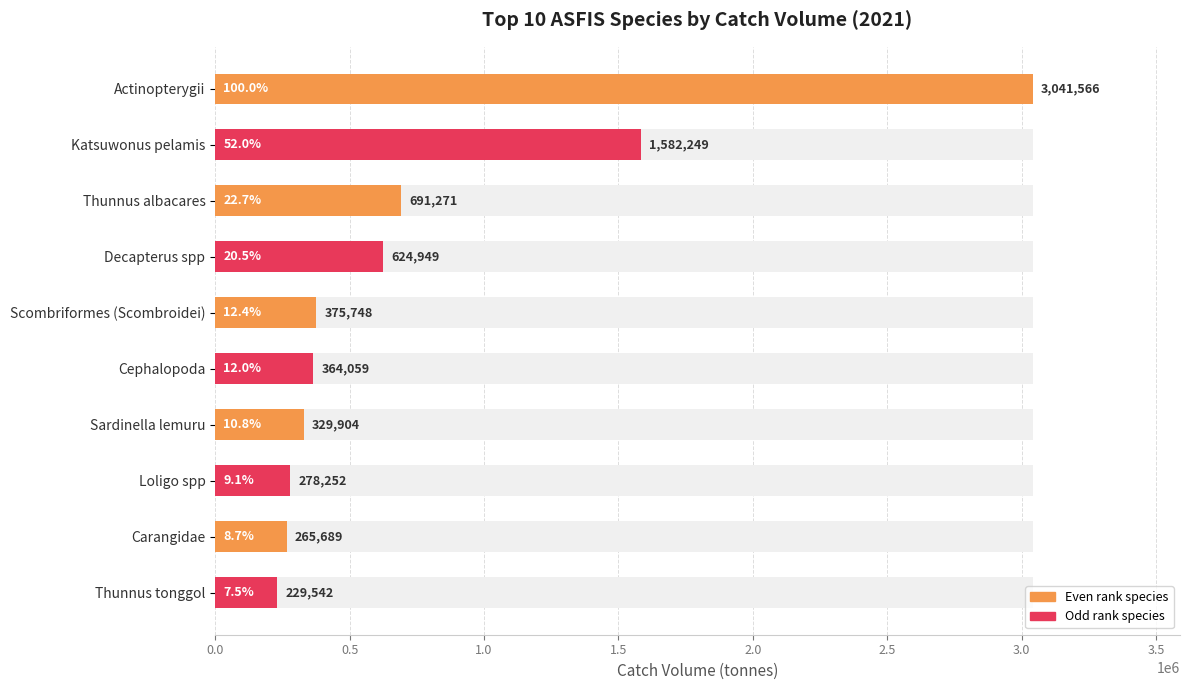

True or false: the data shows 1149891.7 at Thunnus albacares.

False